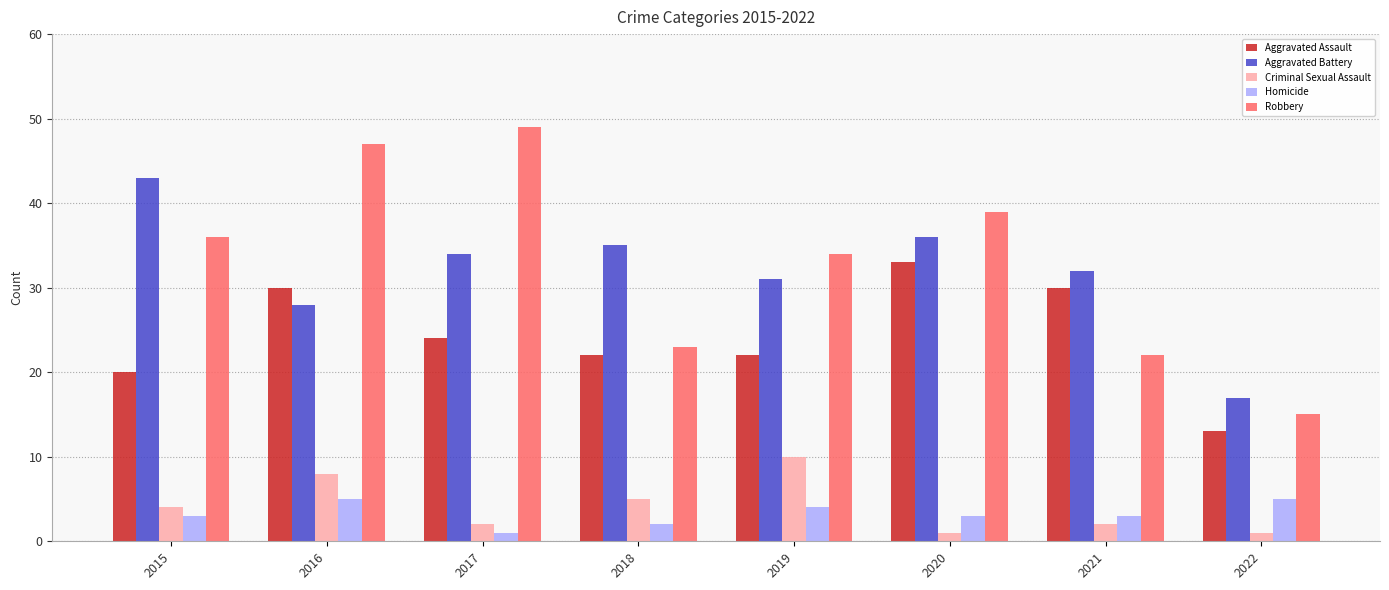

Reading left to right, extract all data points from this chart.

Aggravated Assault: 2015=20	2016=30	2017=24	2018=22	2019=22	2020=33	2021=30	2022=13
Aggravated Battery: 2015=43	2016=28	2017=34	2018=35	2019=31	2020=36	2021=32	2022=17
Criminal Sexual Assault: 2015=4	2016=8	2017=2	2018=5	2019=10	2020=1	2021=2	2022=1
Homicide: 2015=3	2016=5	2017=1	2018=2	2019=4	2020=3	2021=3	2022=5
Robbery: 2015=36	2016=47	2017=49	2018=23	2019=34	2020=39	2021=22	2022=15